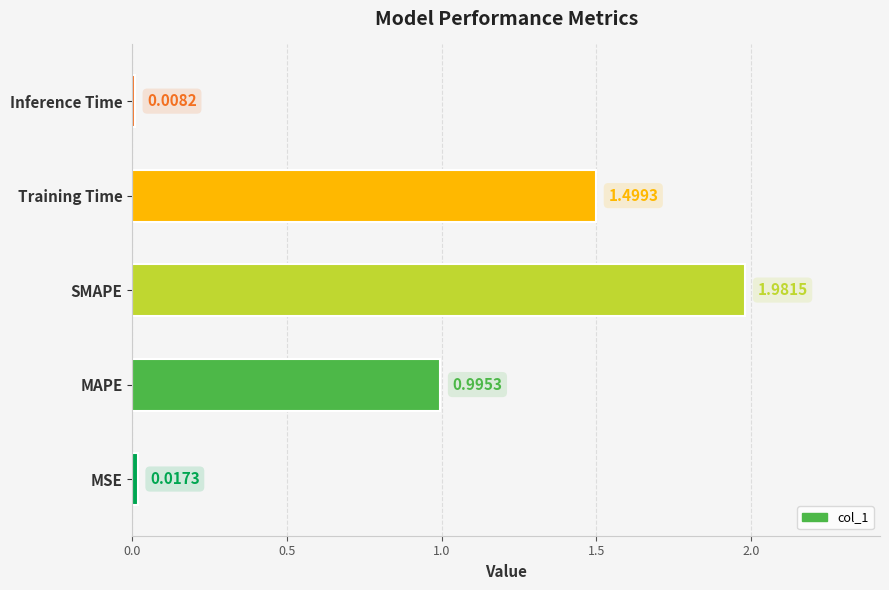

Are the bars grouped side by side (vs. stacked)?

No